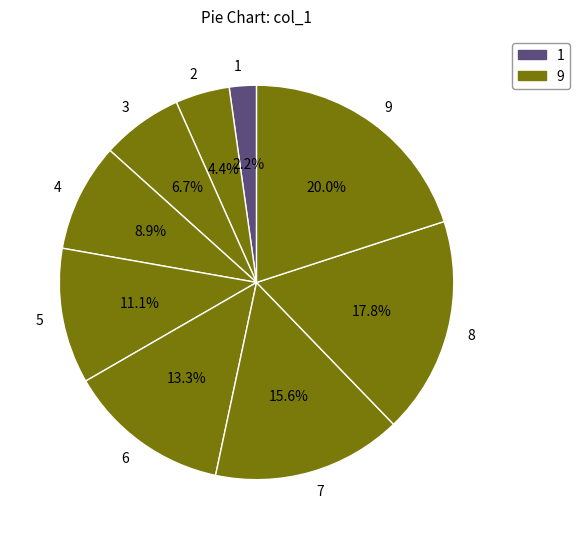

Which has a higher value, 3 or 6?

6